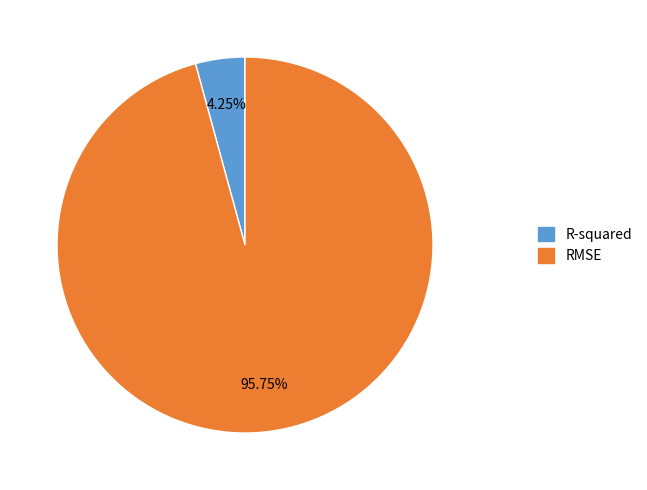

To the nearest percent, what percentage of the pie is RMSE?

96%